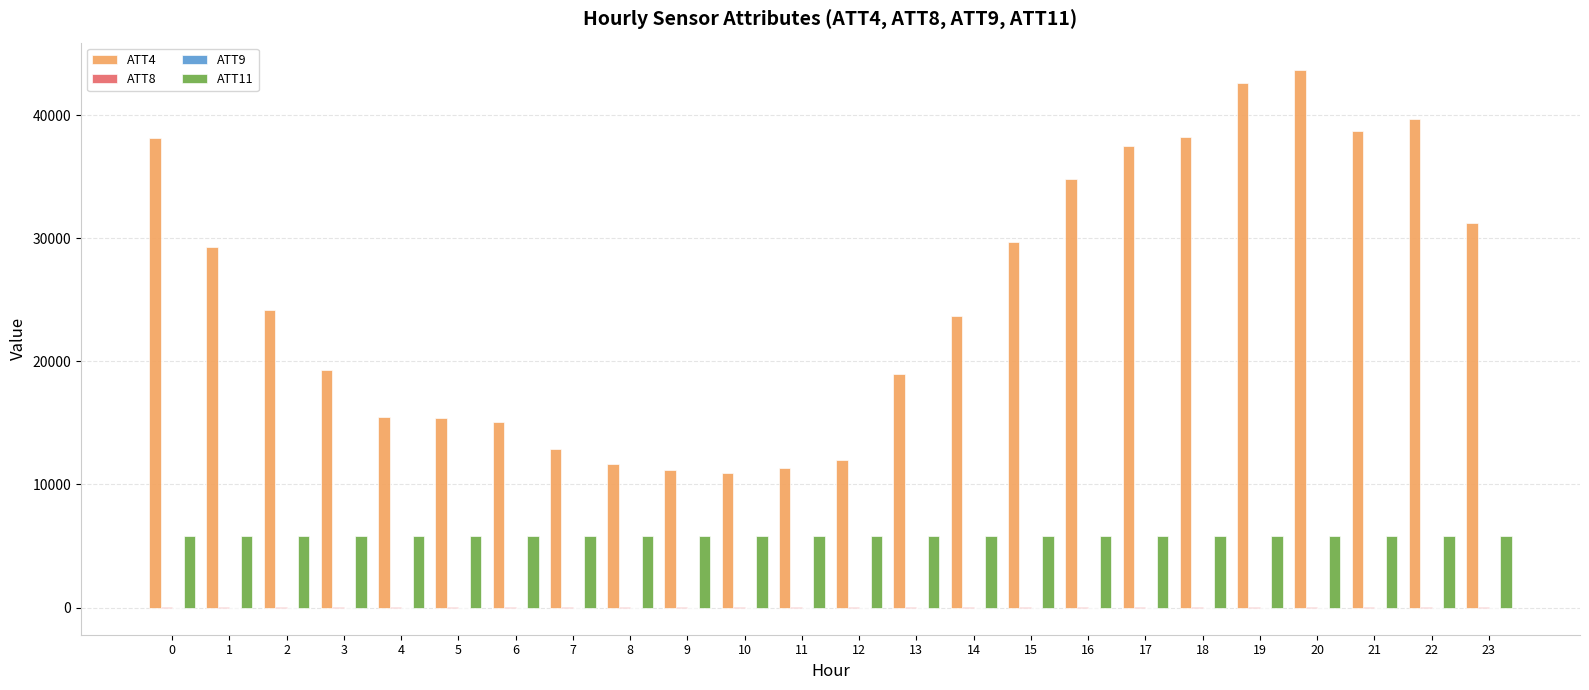

Count the number of categories in the chart.

24